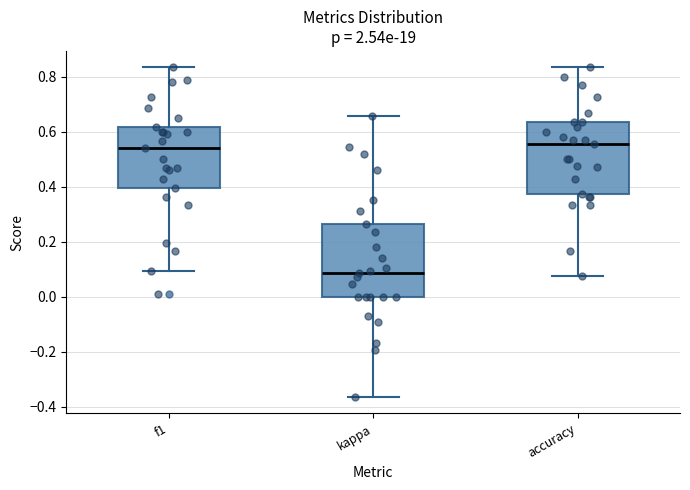

Where is the lower edge of the box for accuracy on the y-axis? The values are not printed on the chart, so give them approximately, as read against the axis.

0.38